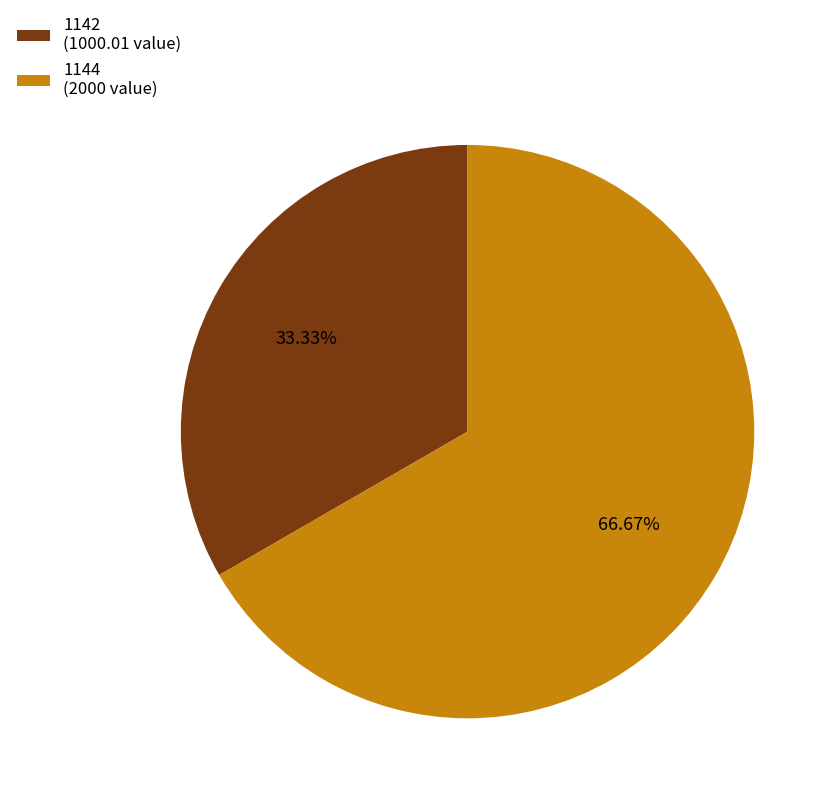

What is the largest slice in the pie chart?

1144